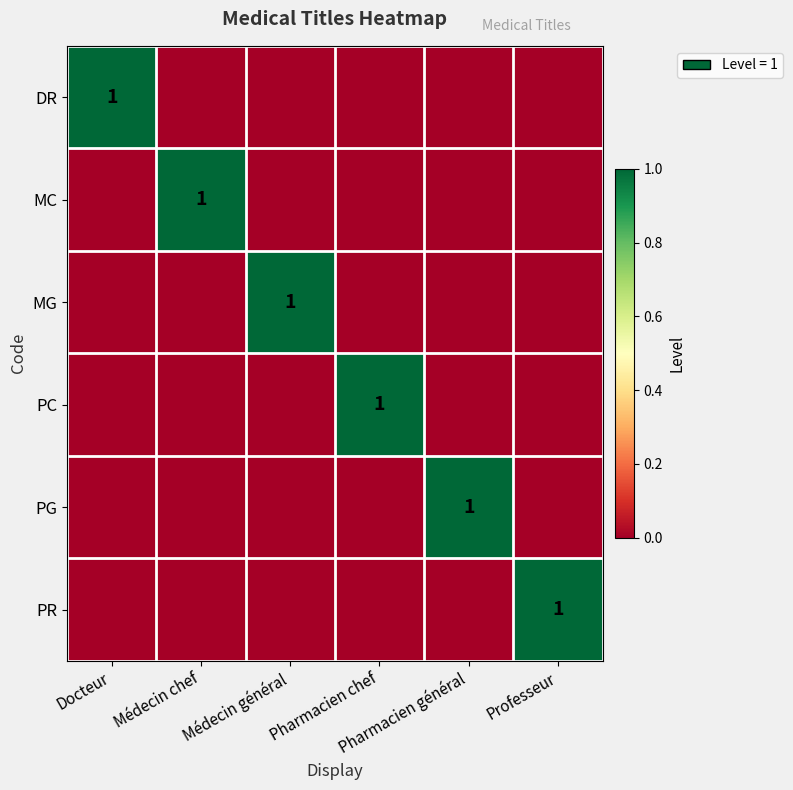

Is it true that DR equals -1 at Professeur?

False